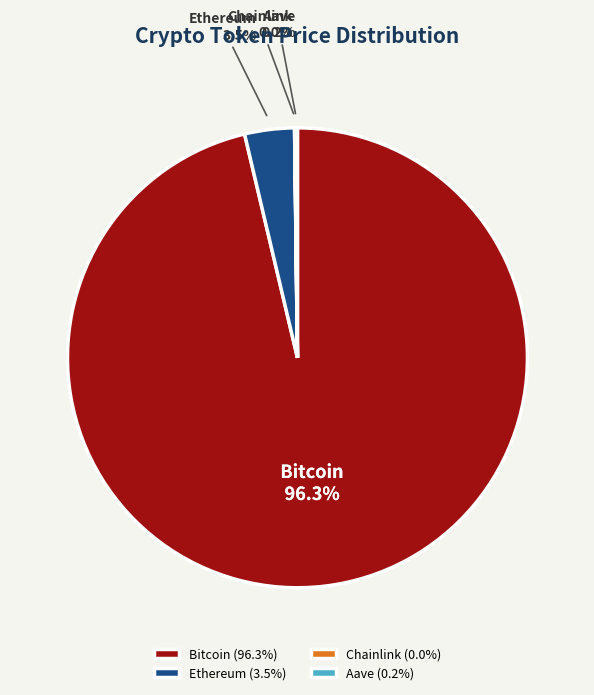

Which slice is the largest?

Bitcoin